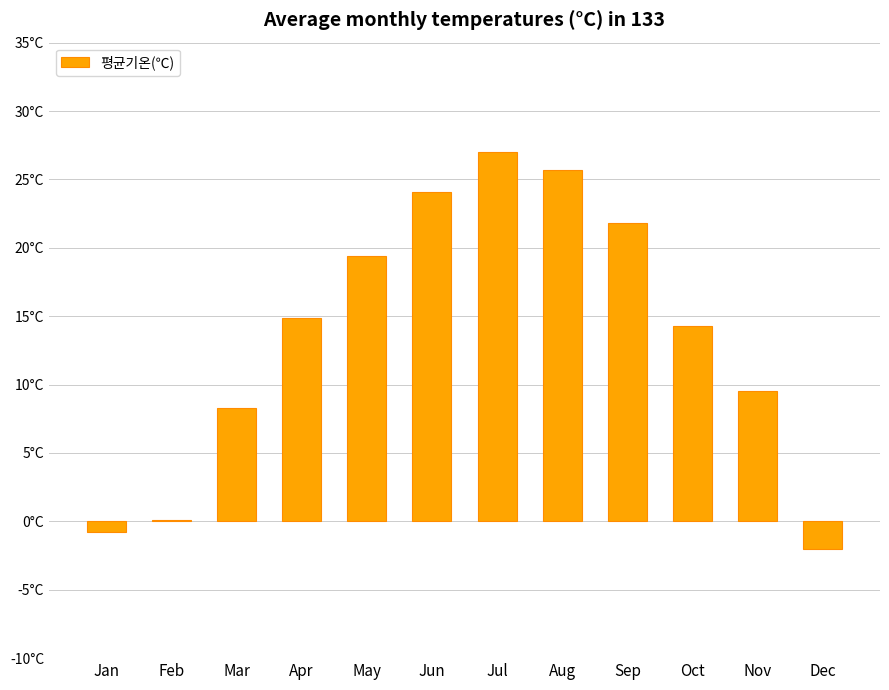

What is the difference between the second highest and second lowest values?

26.5